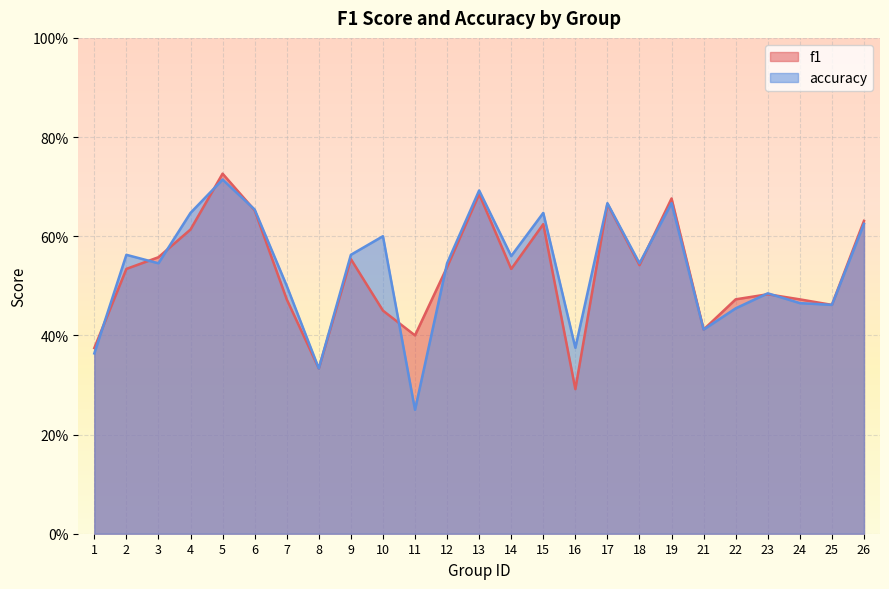

In accuracy, how many points are lower than both neighbors (excluding endpoints)?

8